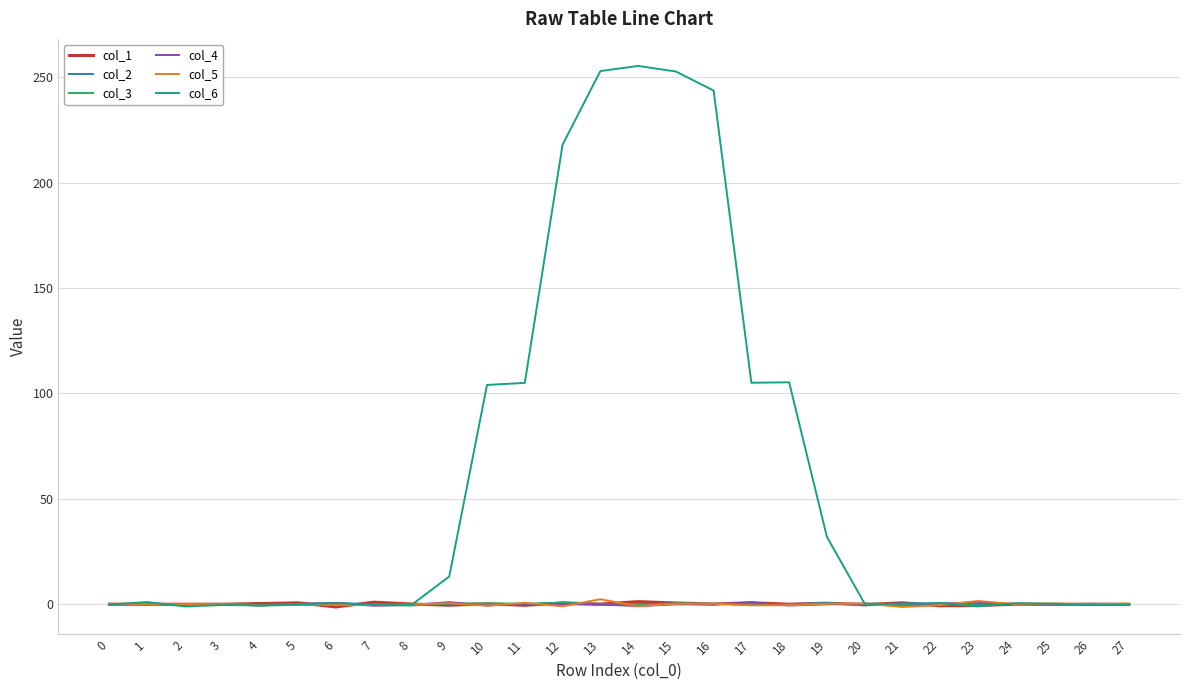

What is the sum of all col_2 values?

1.4